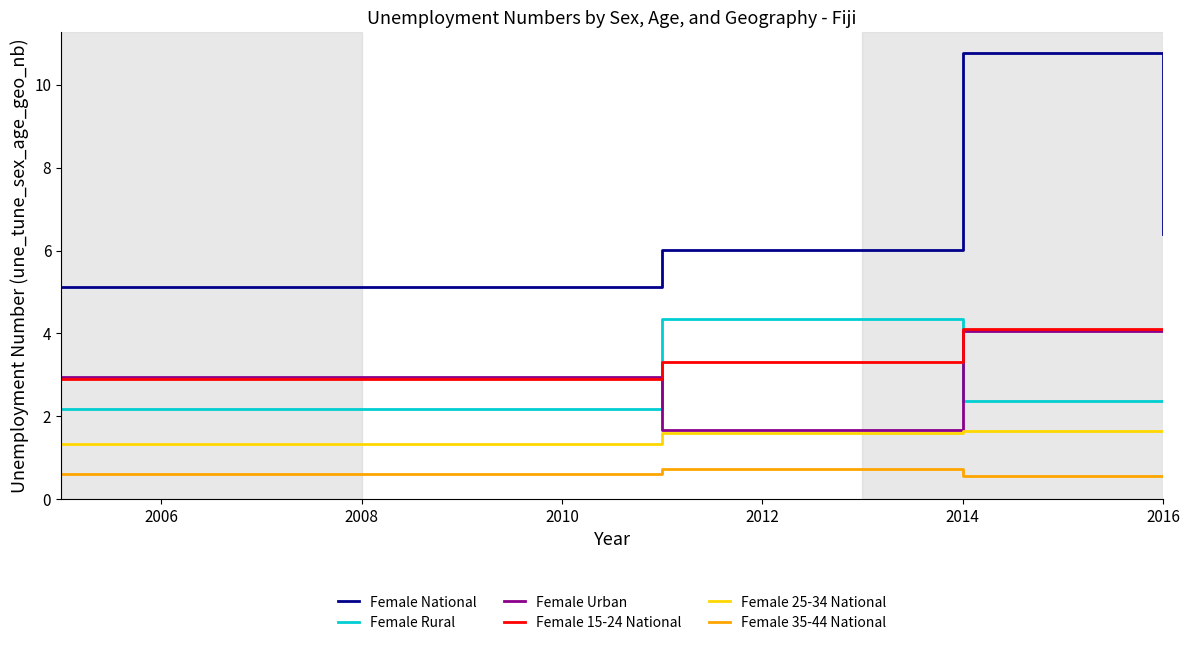

True or false: Female 35-44 National and Female 15-24 National cross at least once.

False